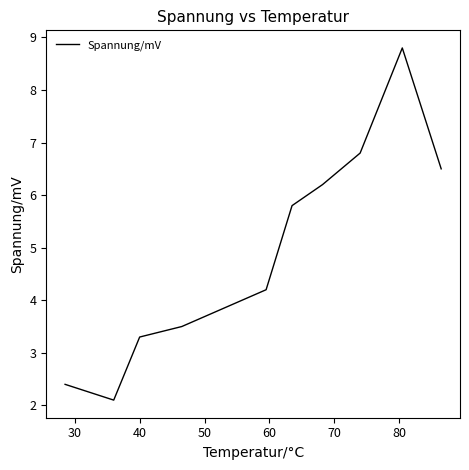

What is the difference between the second highest and minimum values?

4.7